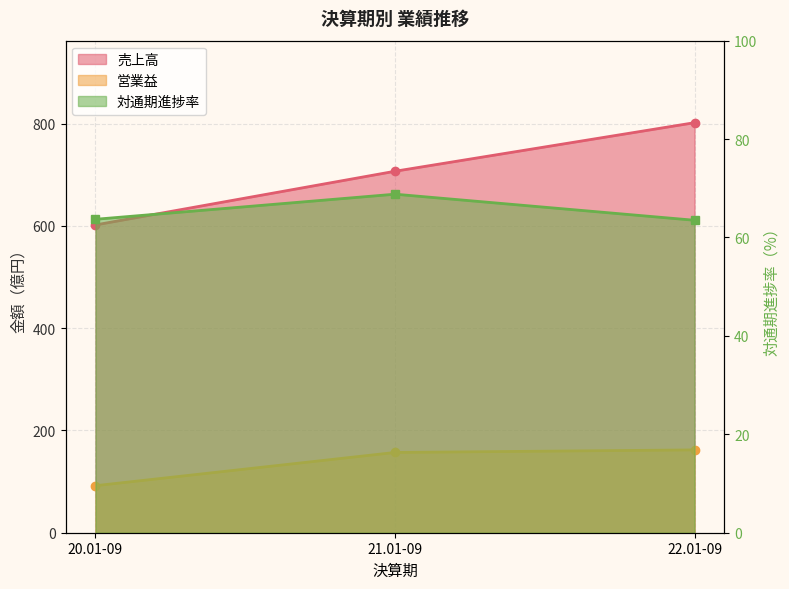

Reading left to right, list all the values displayed in this chart.

売上高: 602.0	707.0	802.0
営業益: 92.0	157.0	162.0
対通期進捗率: 63.7	68.8	63.5